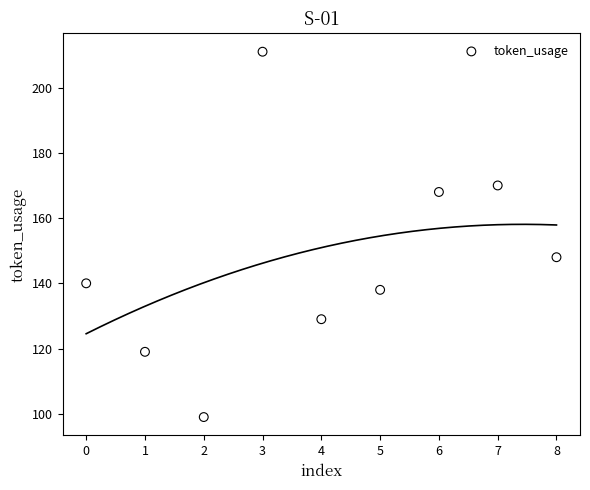

What Y value in the scatter plot is closest to 155?

148